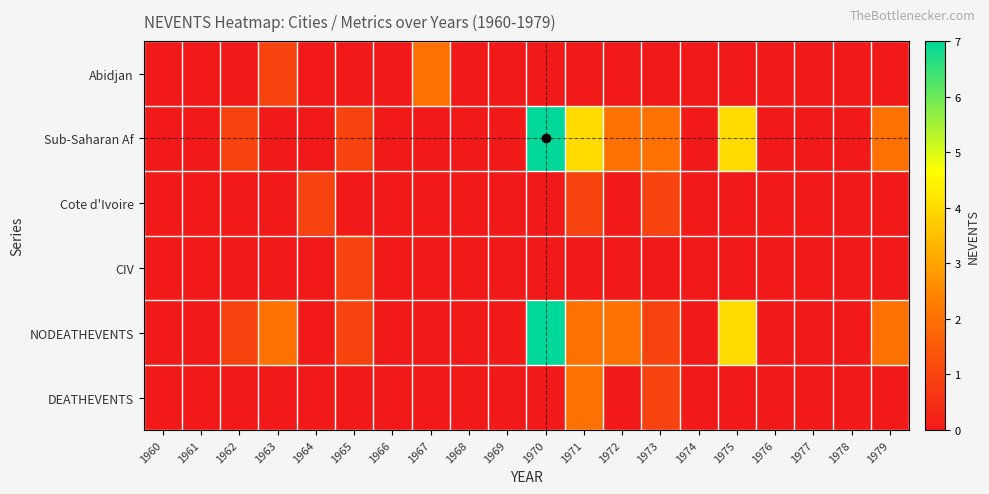

Which series changed the most between 1962 and 1972?

Sub-Saharan Af